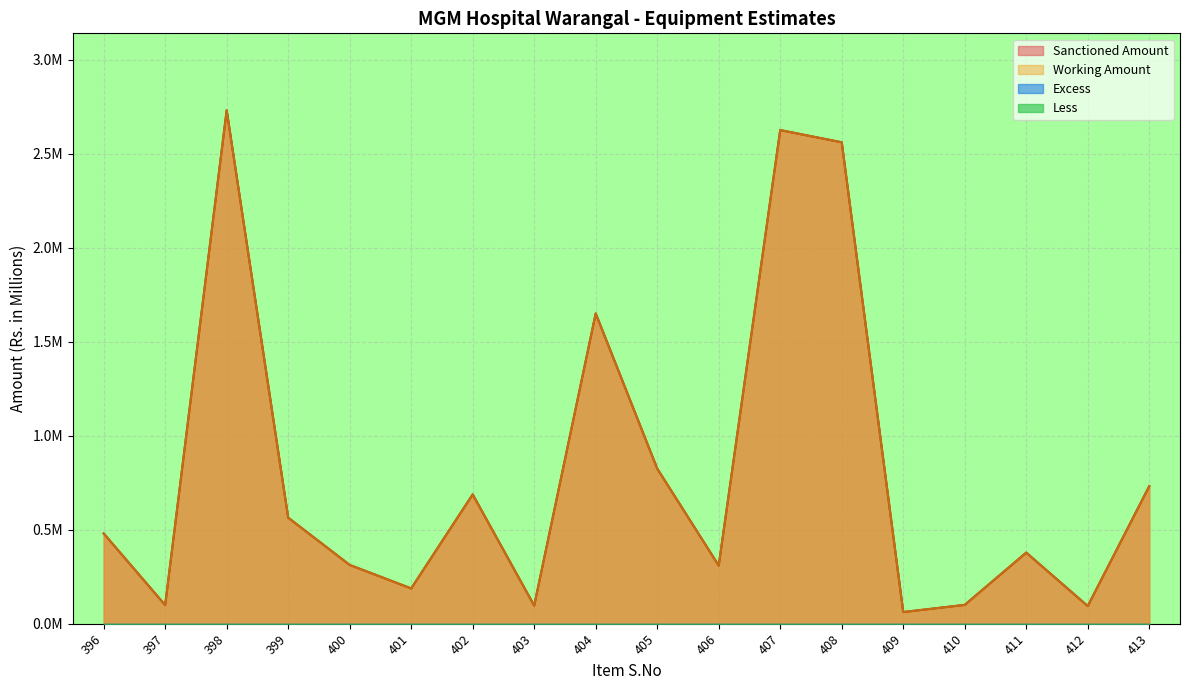

What is the difference between the second highest and minimum values in the Working Amount series?

2.6